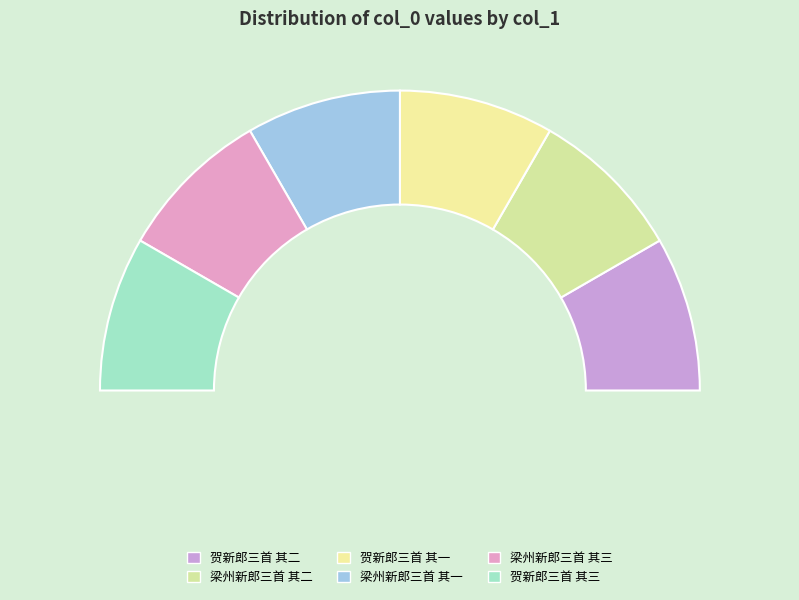

True or false: 贺新郎三首 其三 accounts for 17% of the total.

True